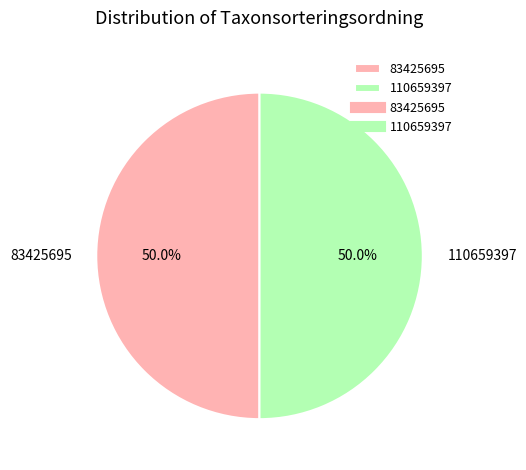

How many slices are in this pie chart?

2